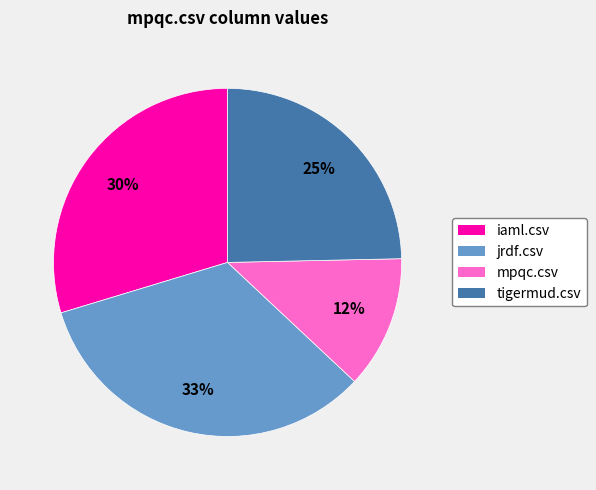

How many segments does this pie chart have?

4